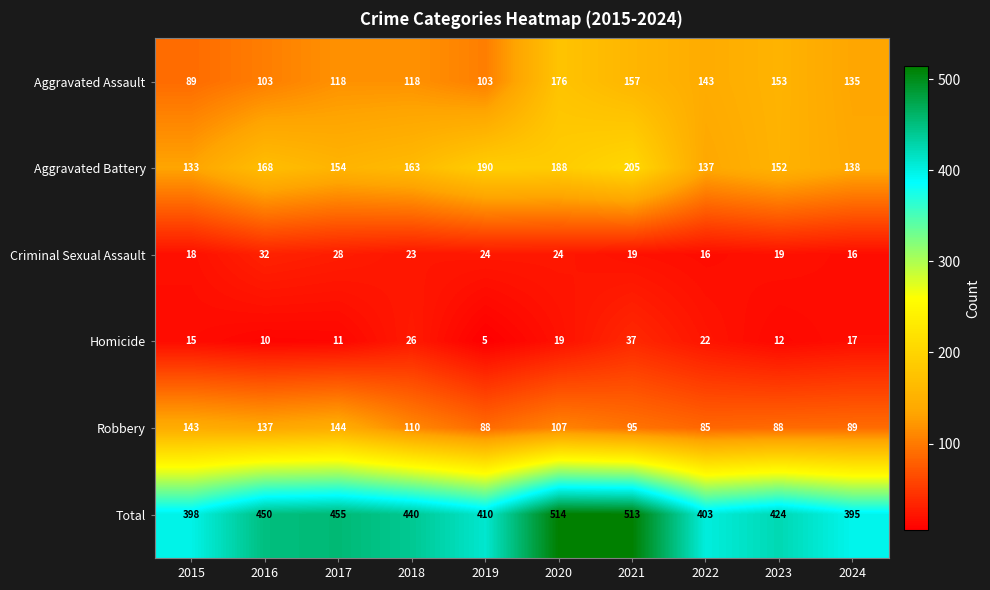

At which category does the chart reach its minimum across all series?

2019